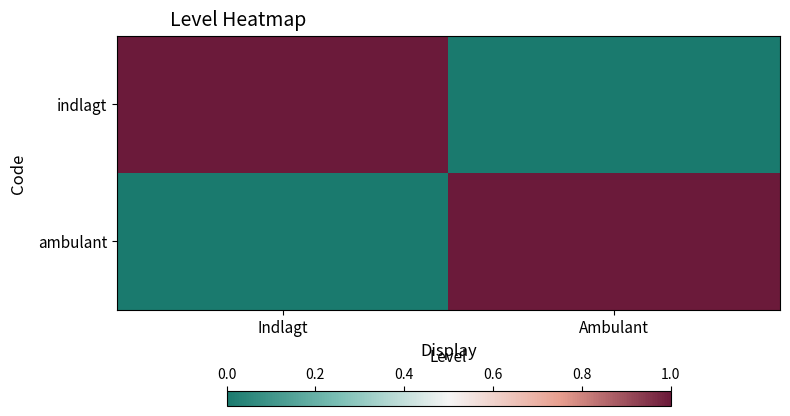

Between Indlagt and Ambulant, which is larger?

Indlagt